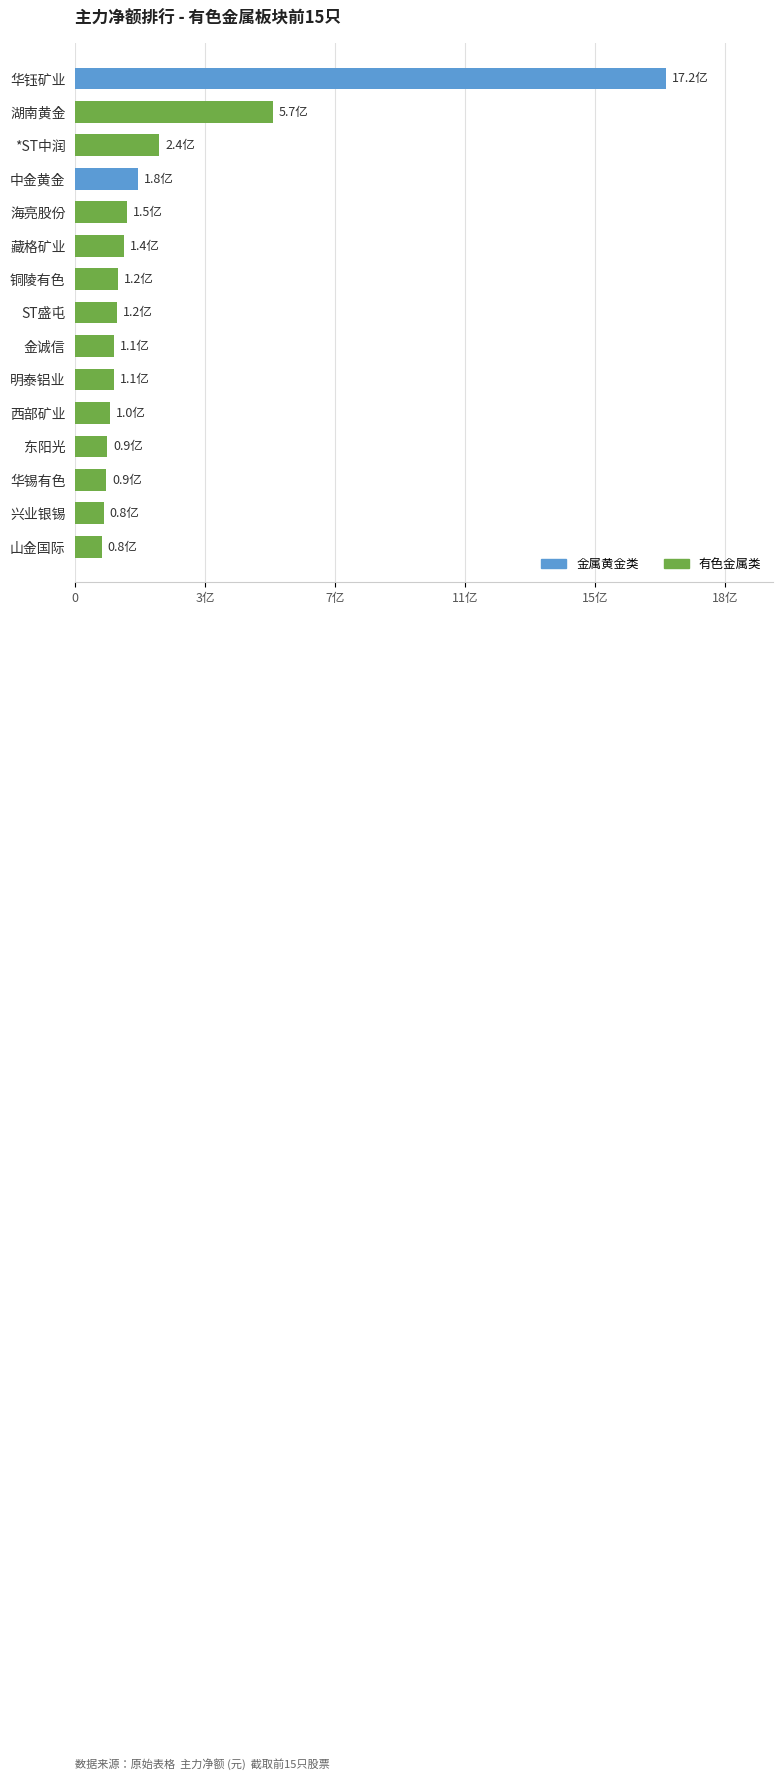

Are the bars horizontal?

Yes